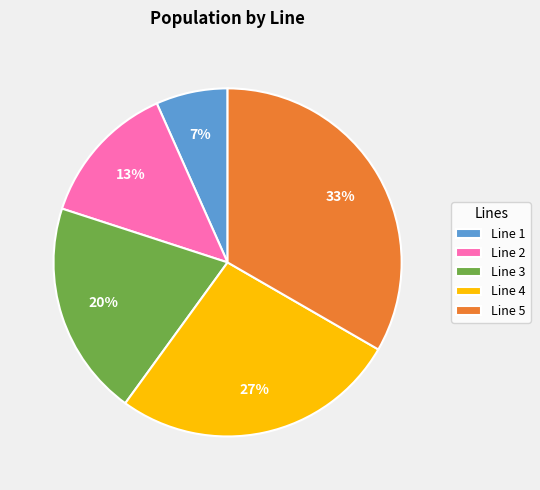

Rank the categories by value from lowest to highest.

Line 1, Line 2, Line 3, Line 4, Line 5